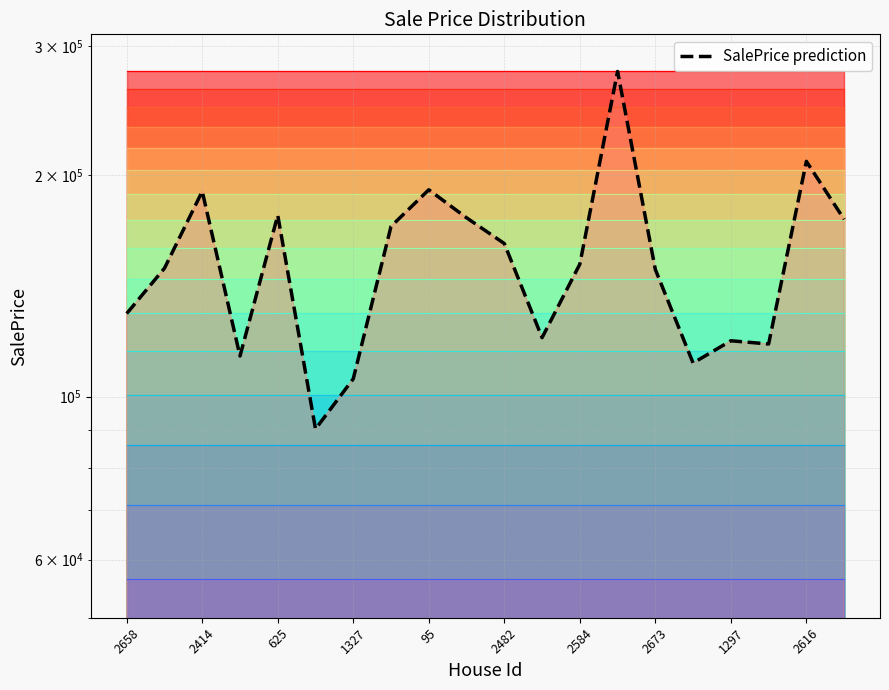

What is the approximate value at 19?

174203.3